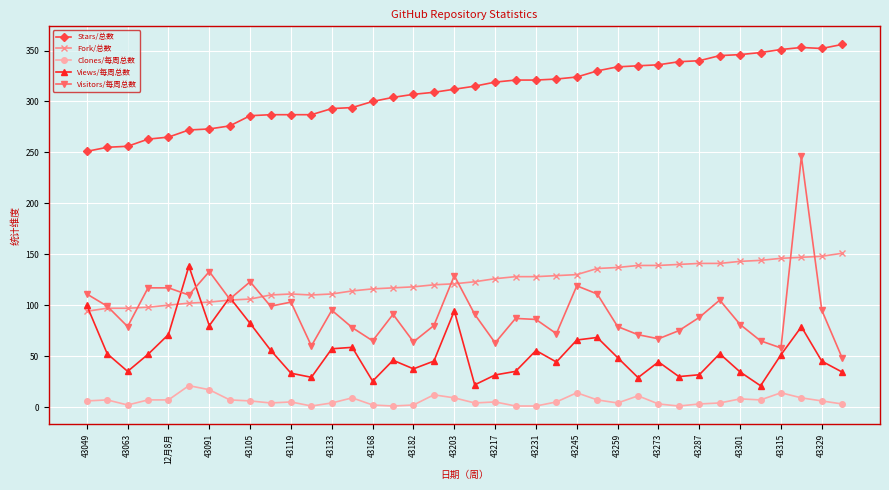

Count the number of categories in the chart.

38